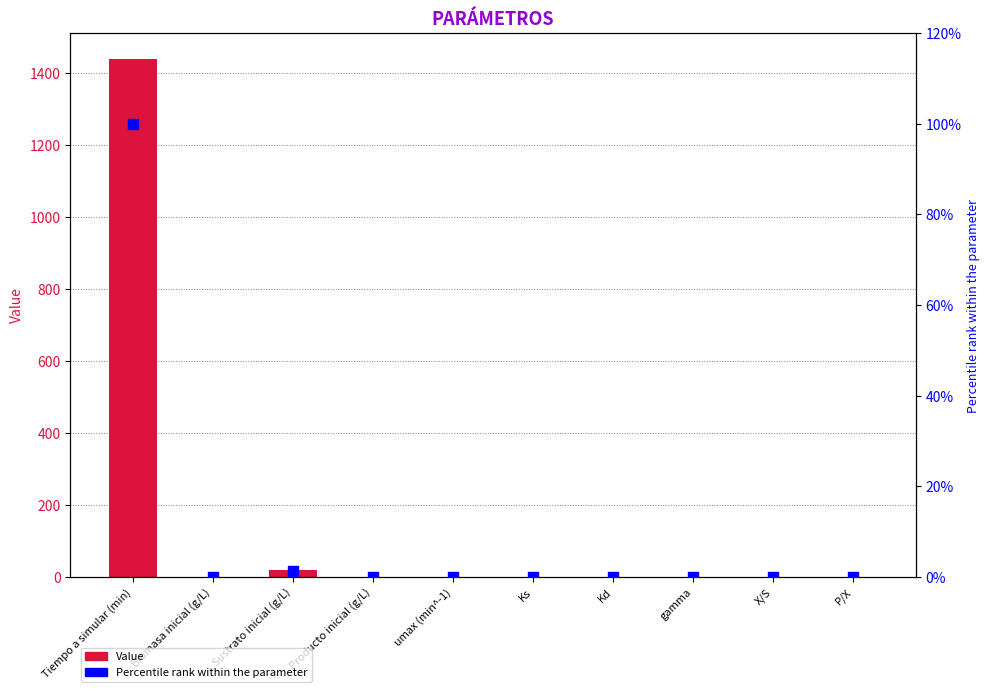

What are all the series names shown in the legend?

Value, Percentile rank